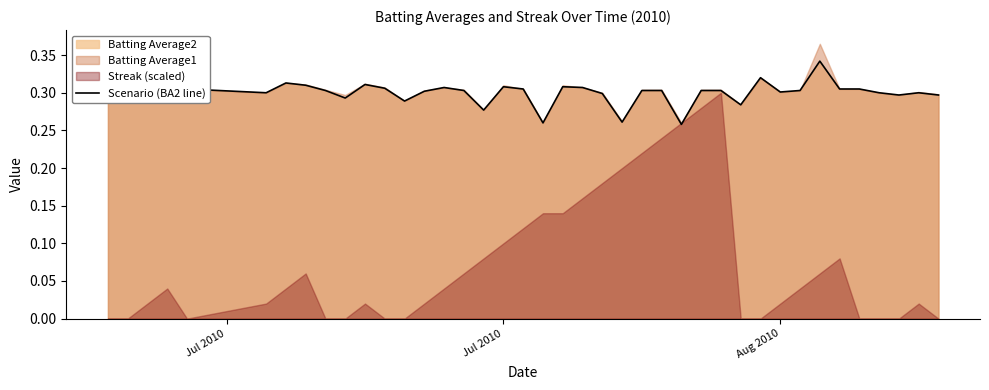

Rank the categories by value from lowest to highest.

26, 19, 23, 16, 29, Jul 2010, 12, 9, 37, 39, 22, 5, 36, 38, 31, 13, 8, 15, 24, 25, 27, 28, 32, 3, 4, 18, 34, 35, 11, Jul 2010, 14, 21, 17, 20, 7, Aug 2010, 10, 6, 30, 33